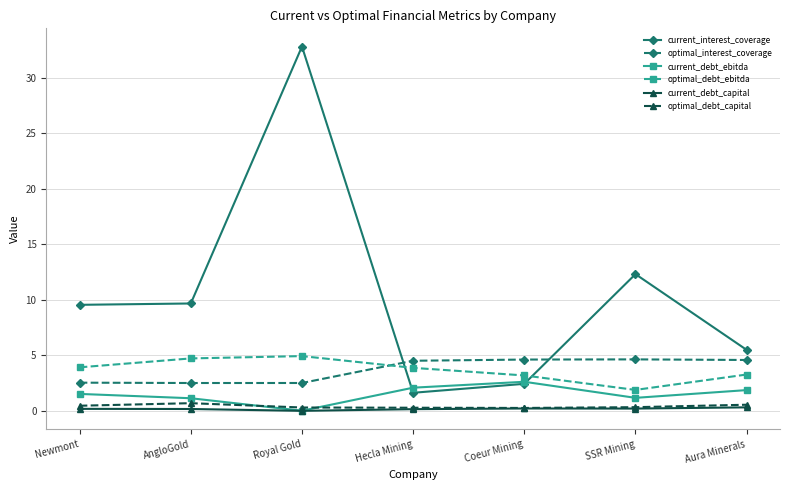

How many distinct data groups are displayed?

6